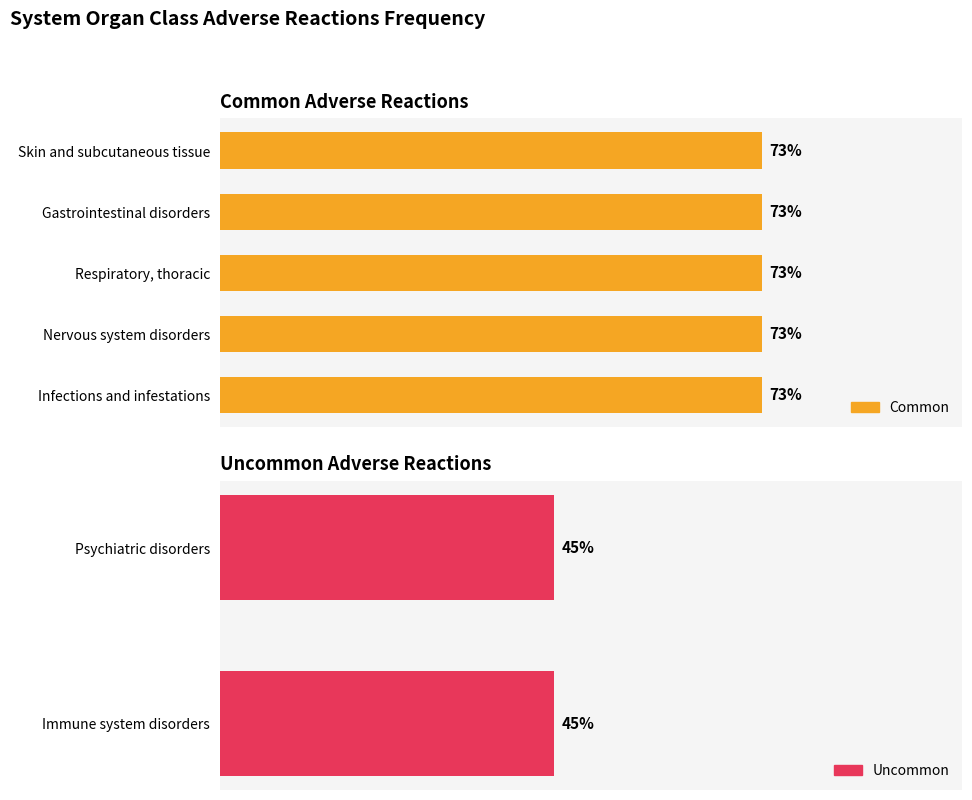

Between System Organ Class and Infections and infestations, which series saw the biggest shift?

Common